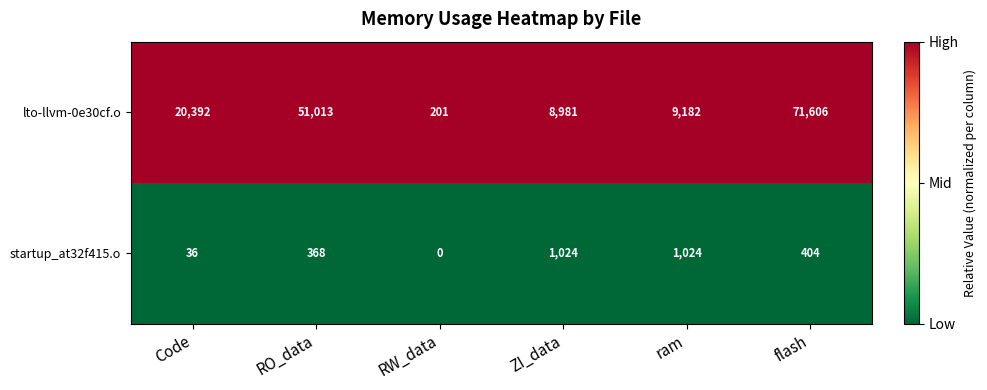

Is it true that lto-llvm-0e30cf.o equals 51013 at RO_data?

True